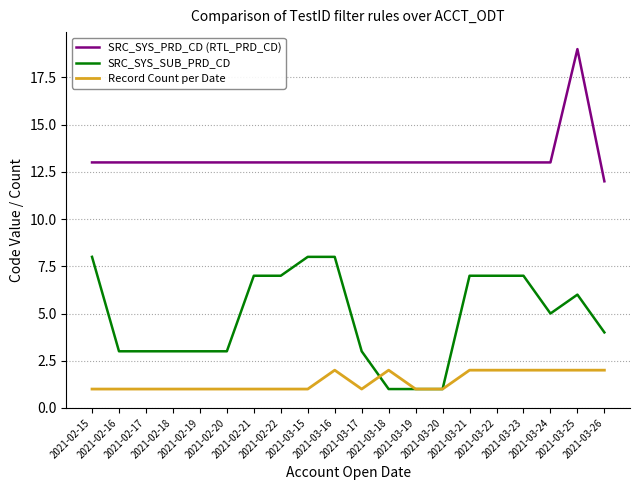

What position from the left is 2021-03-15?

9